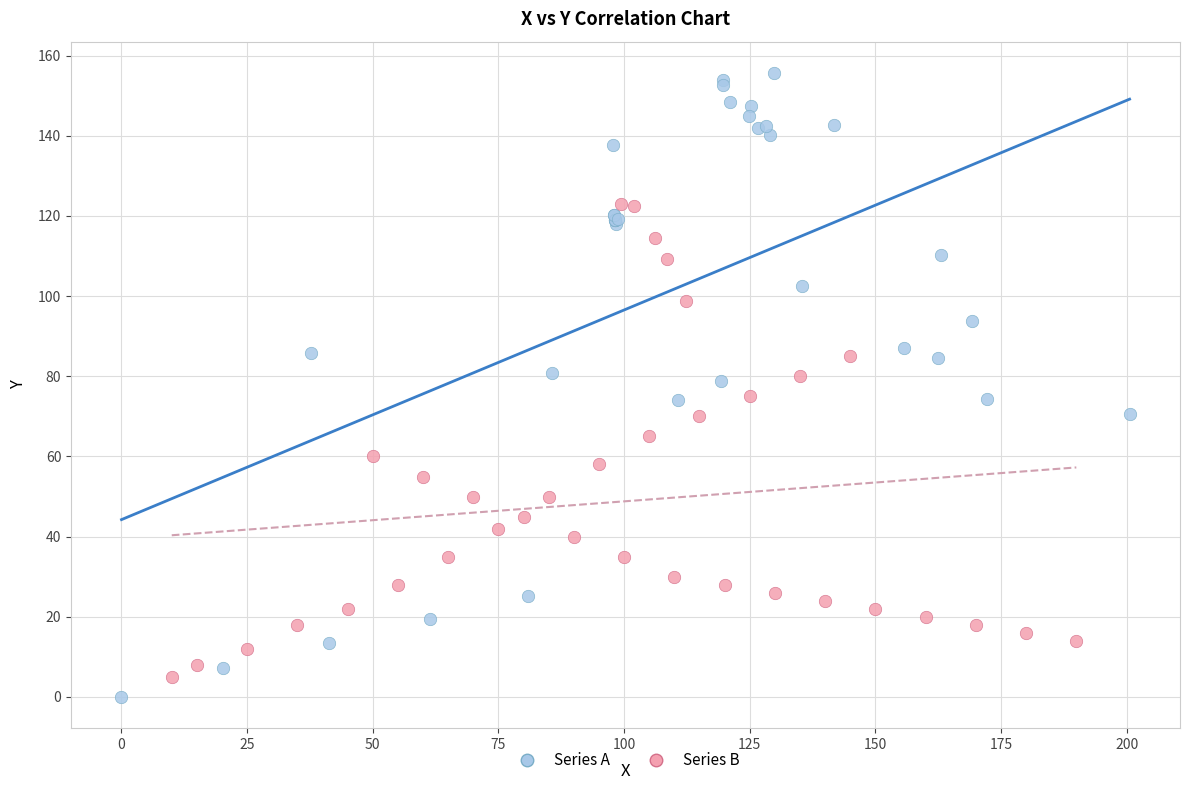

Which series has the widest spread of Y values?

Series A